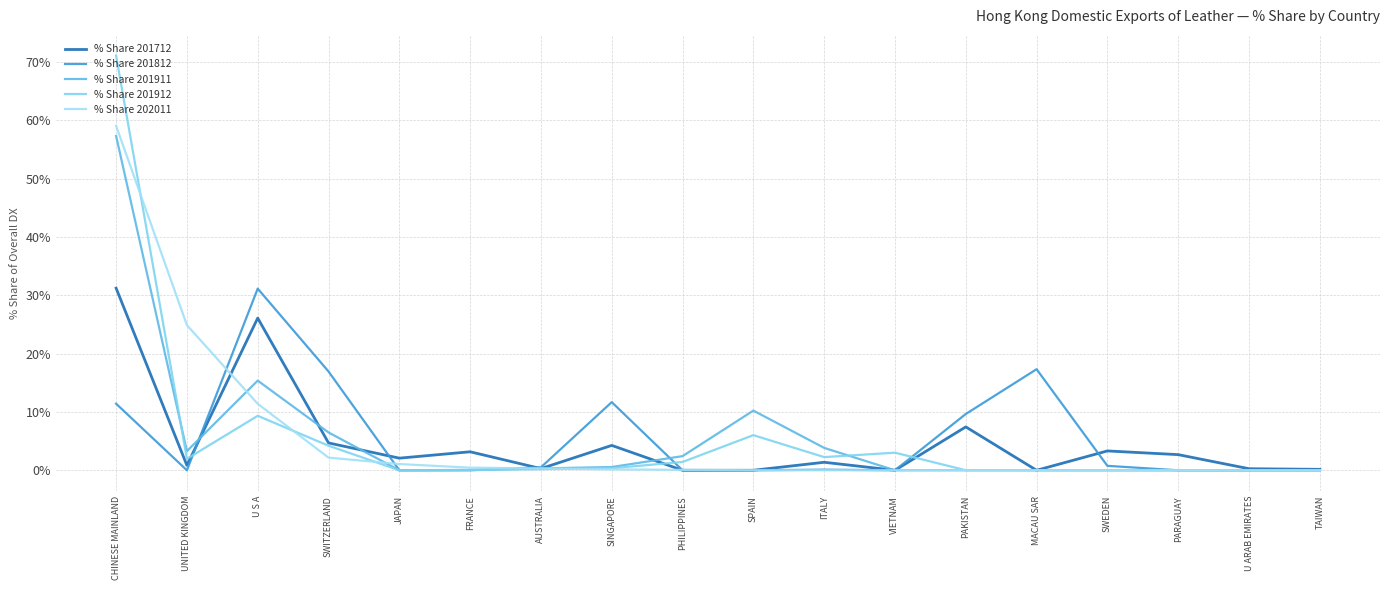

How many lines are shown in the chart?

5